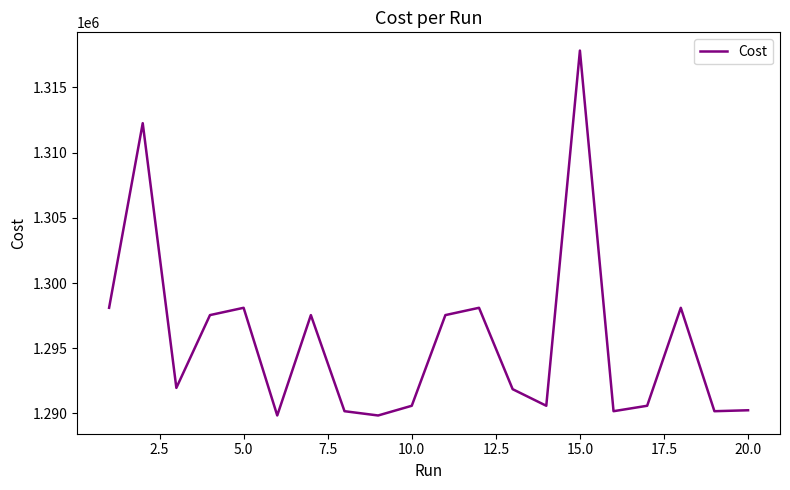

What is the greatest value displayed?

1317832.0